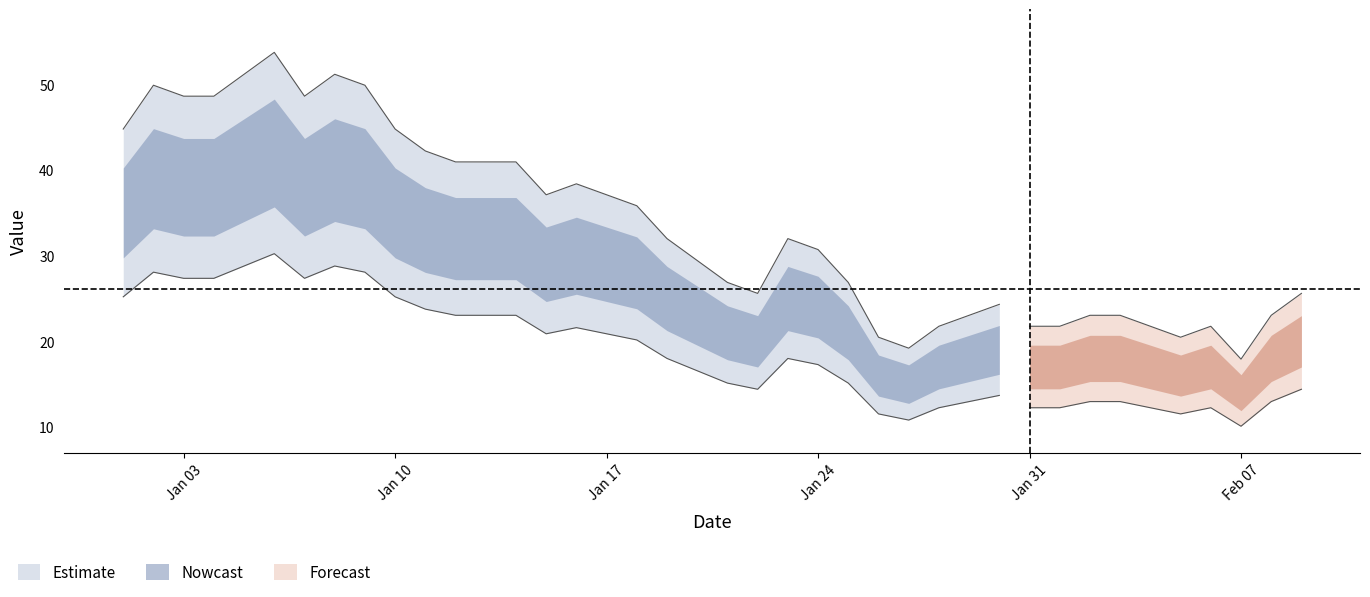

What is the sum of the values at 2023-01-08 and 2023-01-13?

72